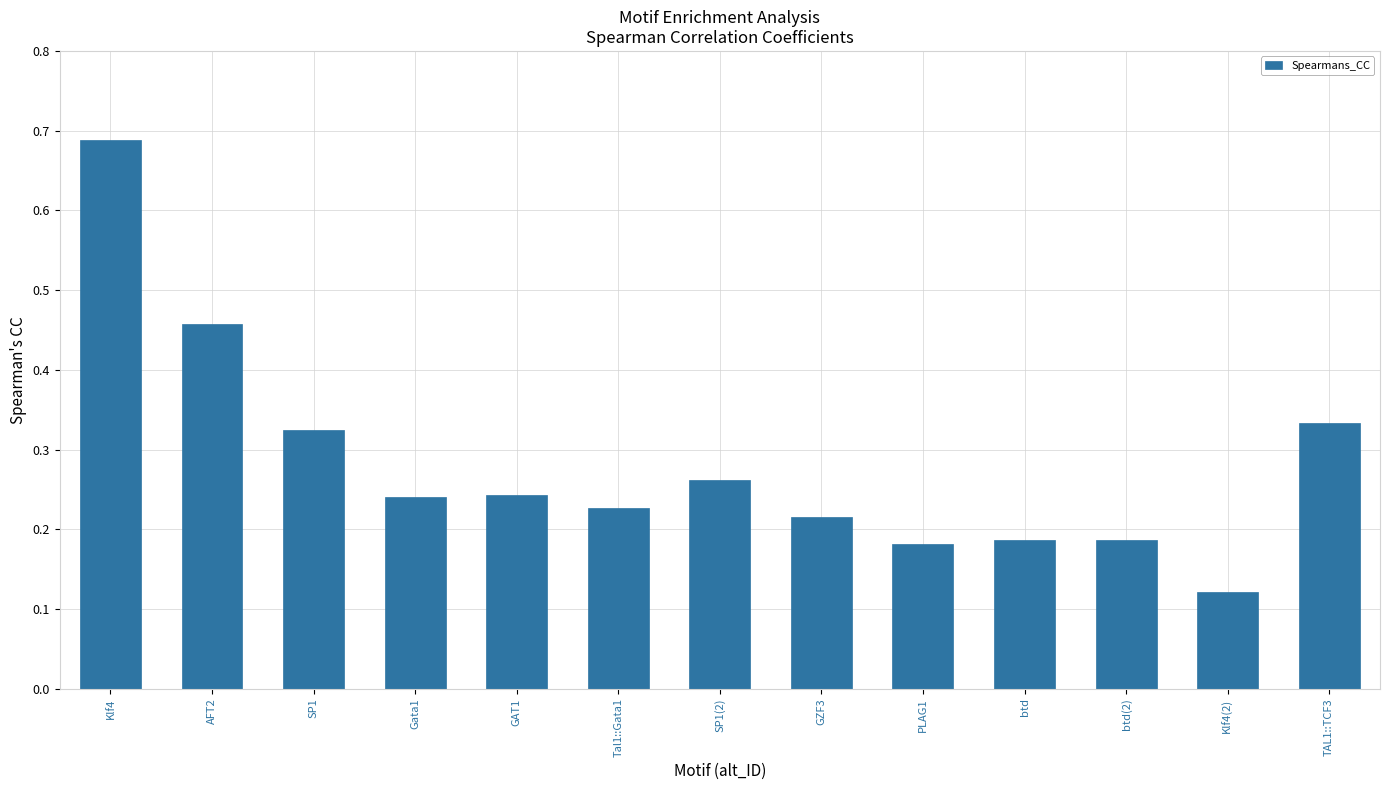

What is the difference between the values at Klf4 and SP1(2)?

0.4